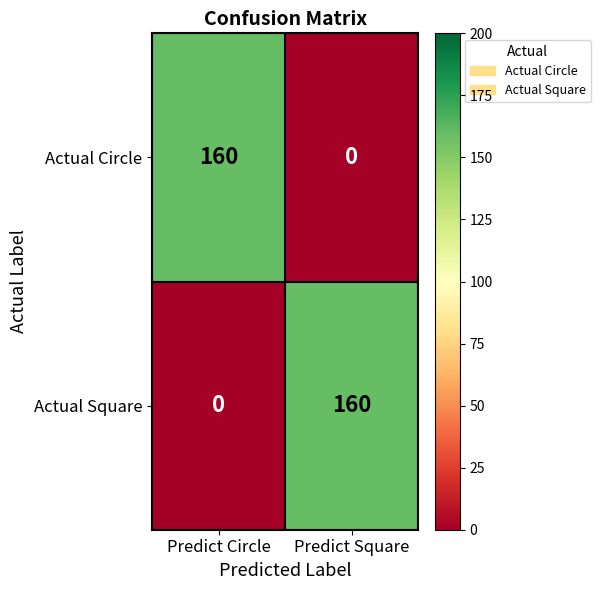

What is the average value of the Actual Circle series?

80